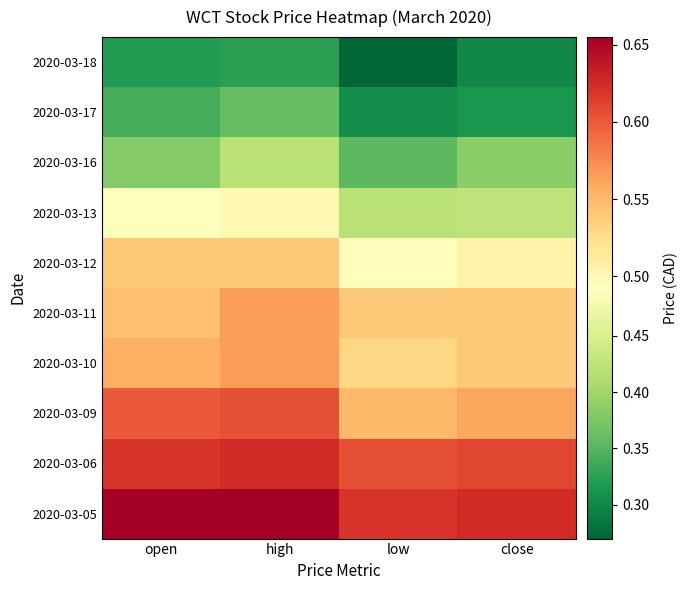

At how many categories does at least one series exceed 0?

4